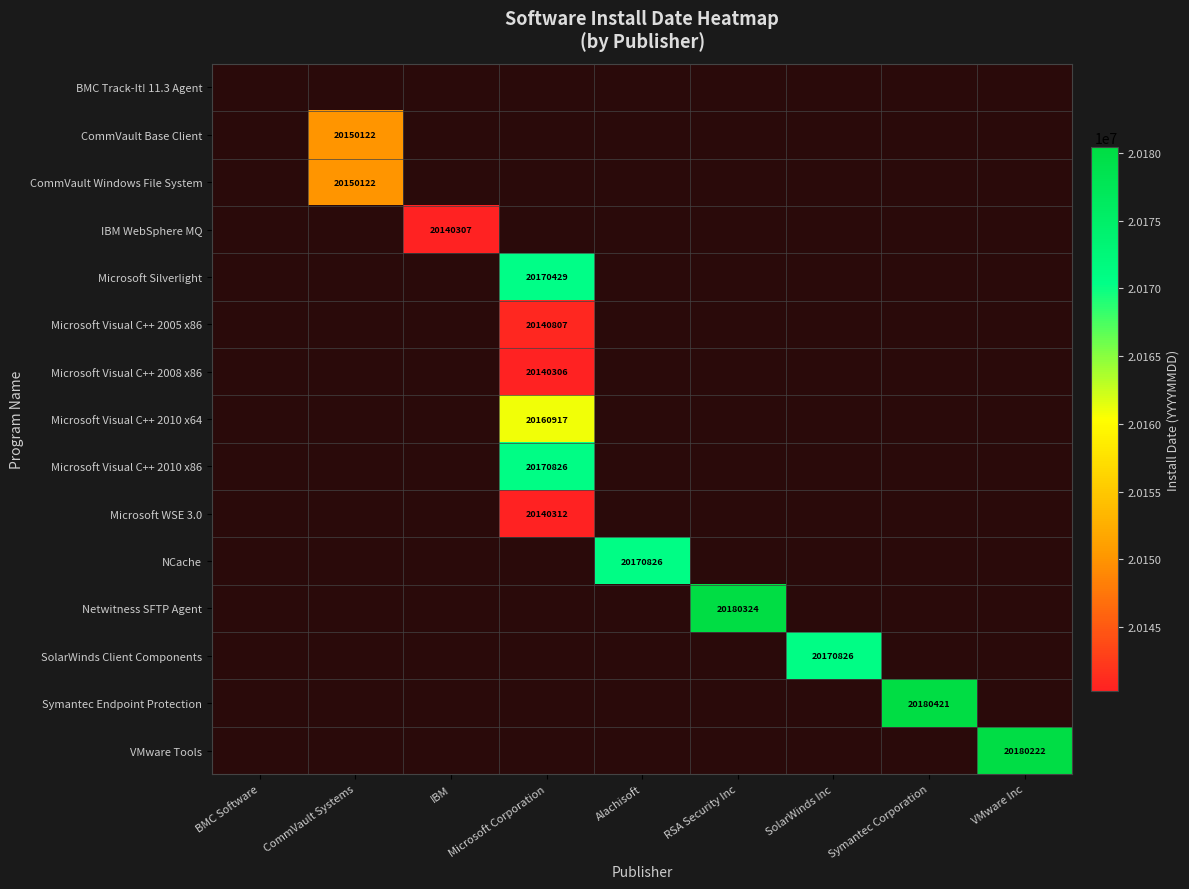

The Microsoft WSE 3.0 series shows 35949899 at Microsoft Corporation. True or false?

False